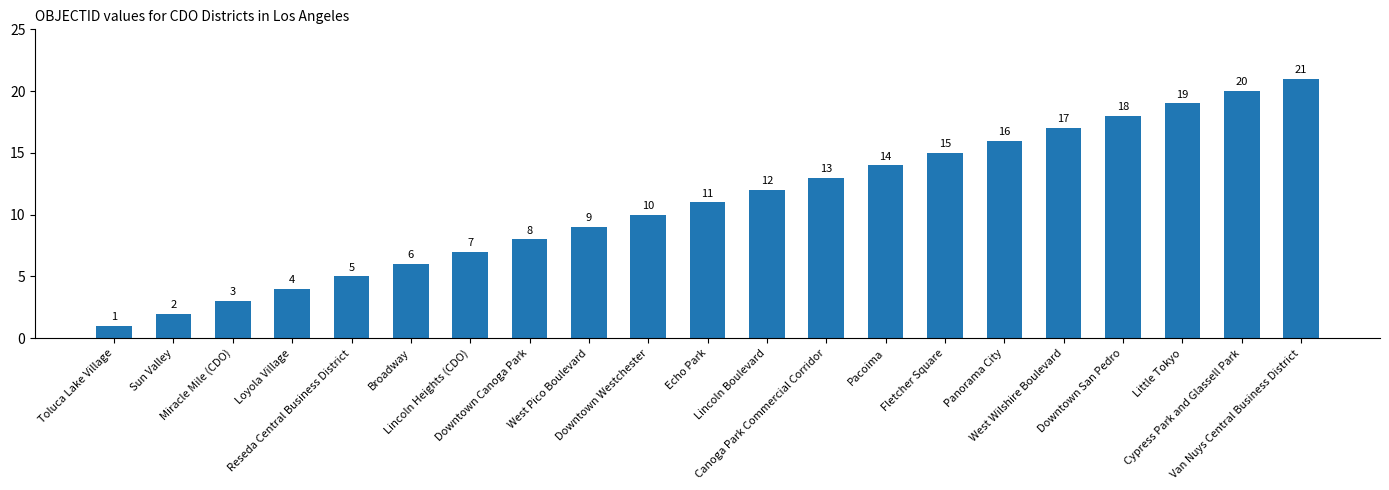

How many values are below 11?

10